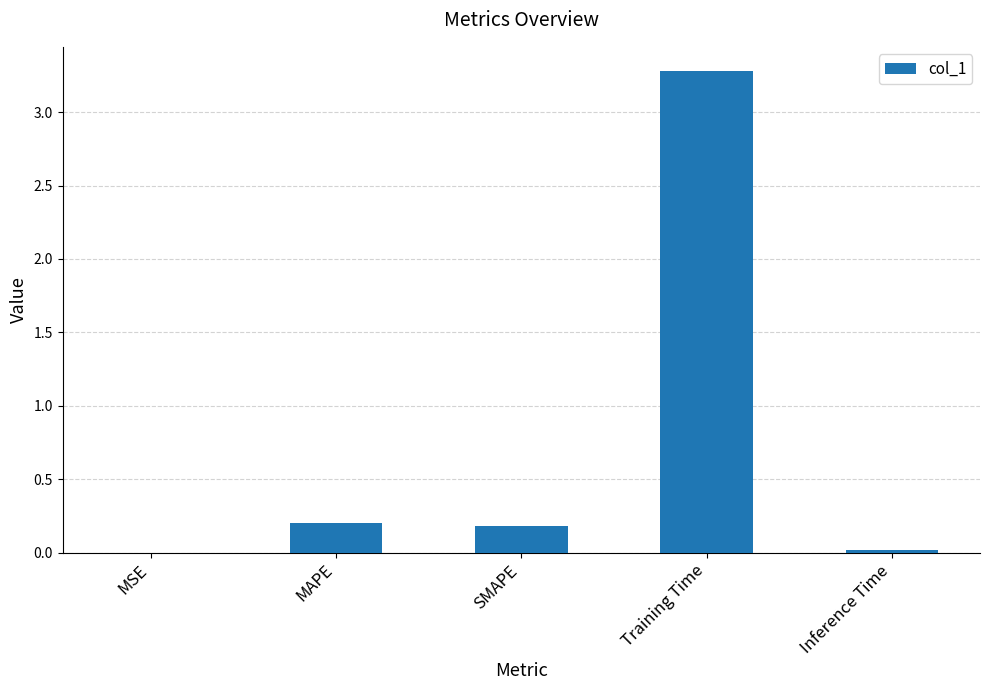

Between SMAPE and Inference Time, which is larger?

SMAPE